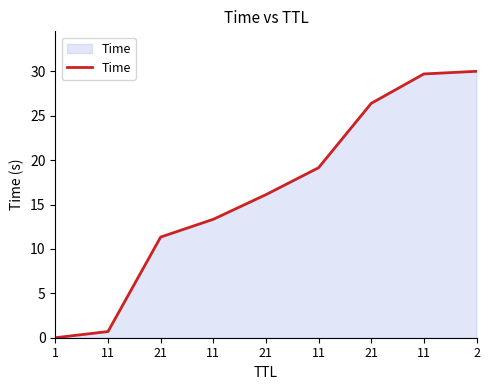

How many lines are shown in the chart?

1